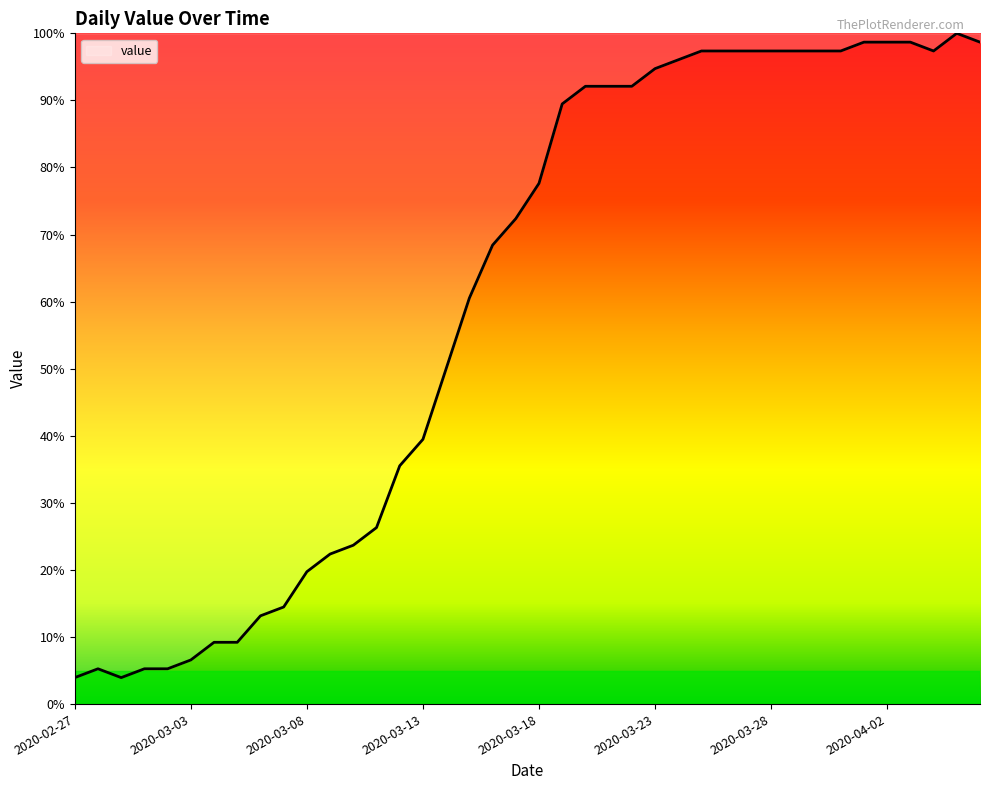

What is the difference between the maximum and minimum values?

96.1